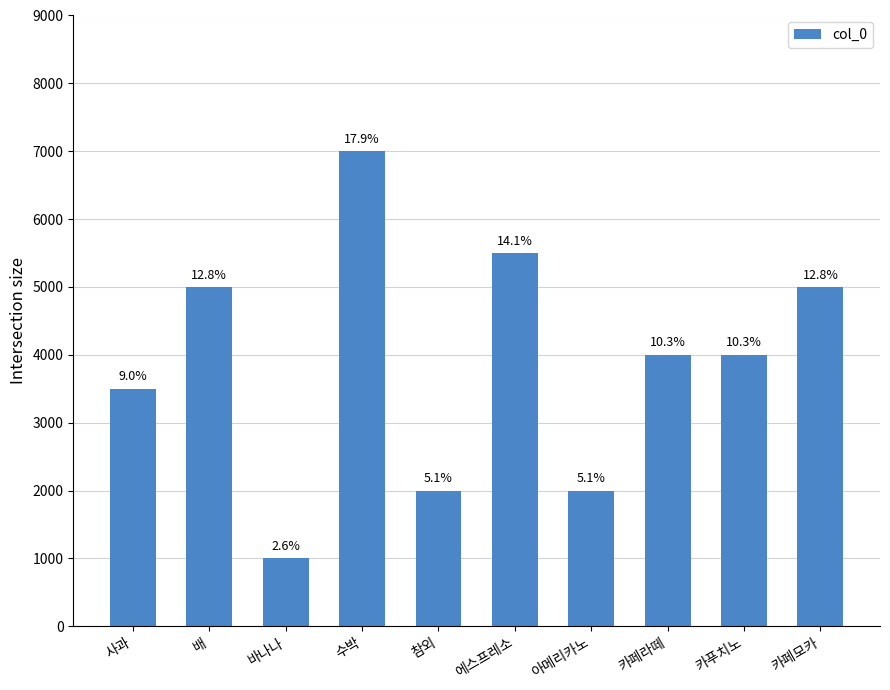

What is the change in value from 사과 to 아메리카노?

-1500